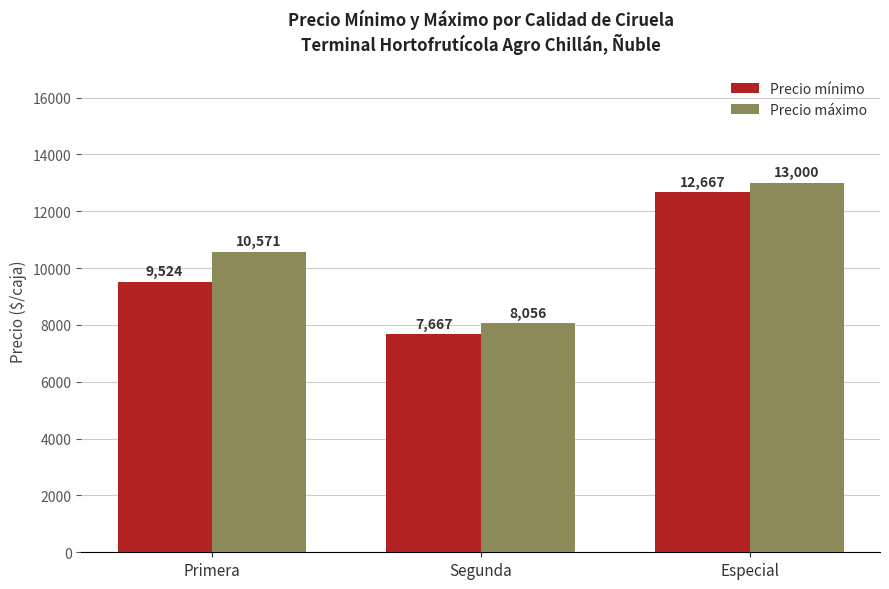

What is the difference between the highest and lowest values at Especial?

333.3